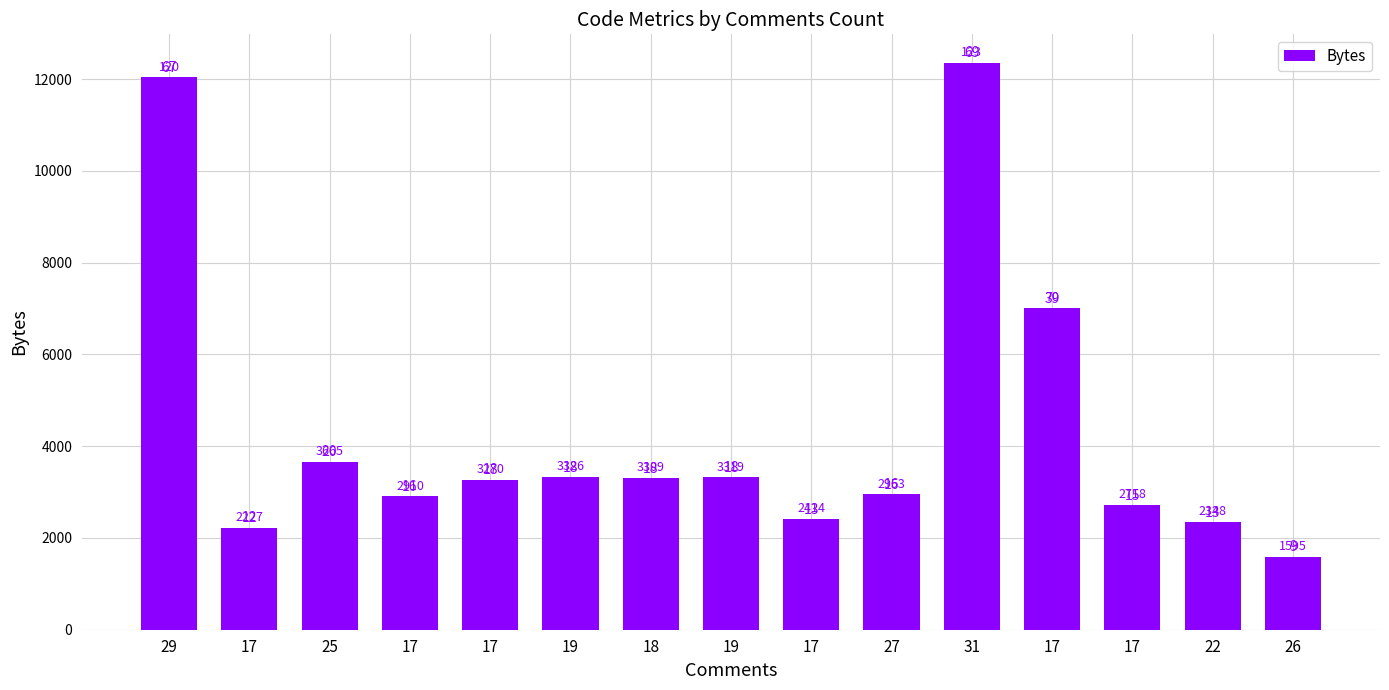

Between 26 and 17, which is larger?

17